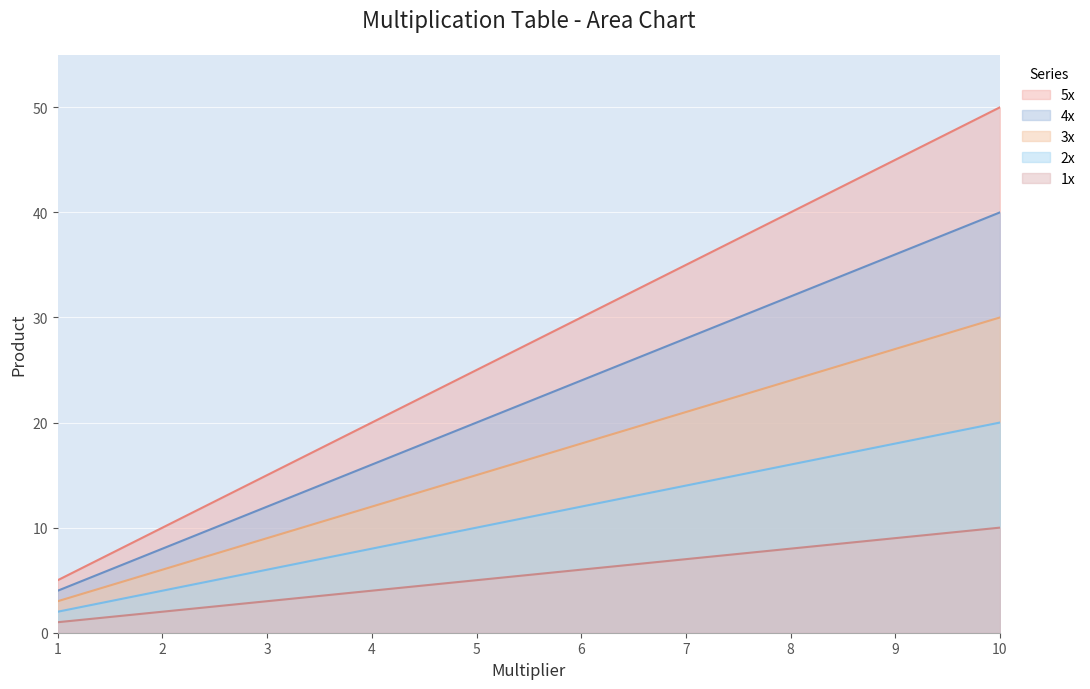

How many categories are shown in the chart?

10